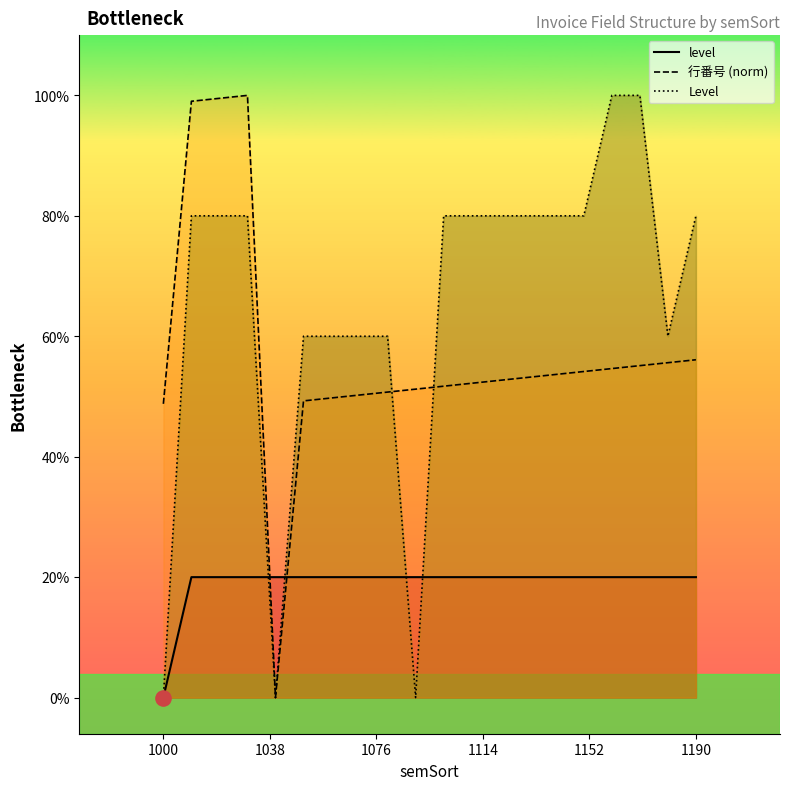

What are all the series names shown in the legend?

level, 行番号 (norm), Level